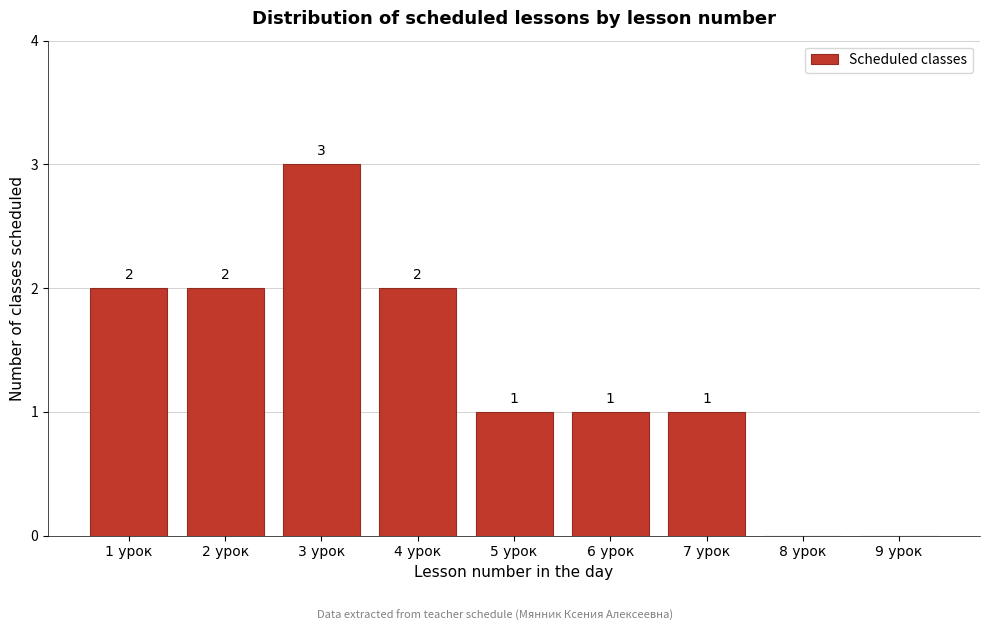

Reading left to right, what are all the values shown in this chart?

1 урок=2	2 урок=2	3 урок=3	4 урок=2	5 урок=1	6 урок=1	7 урок=1	8 урок=0	9 урок=0